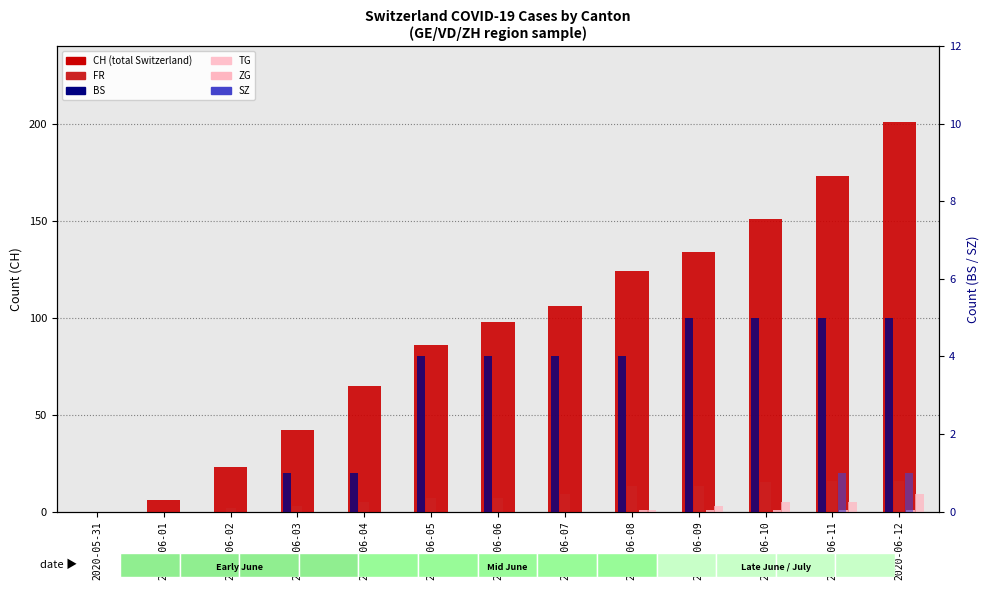

Are the bars grouped side by side (vs. stacked)?

Yes